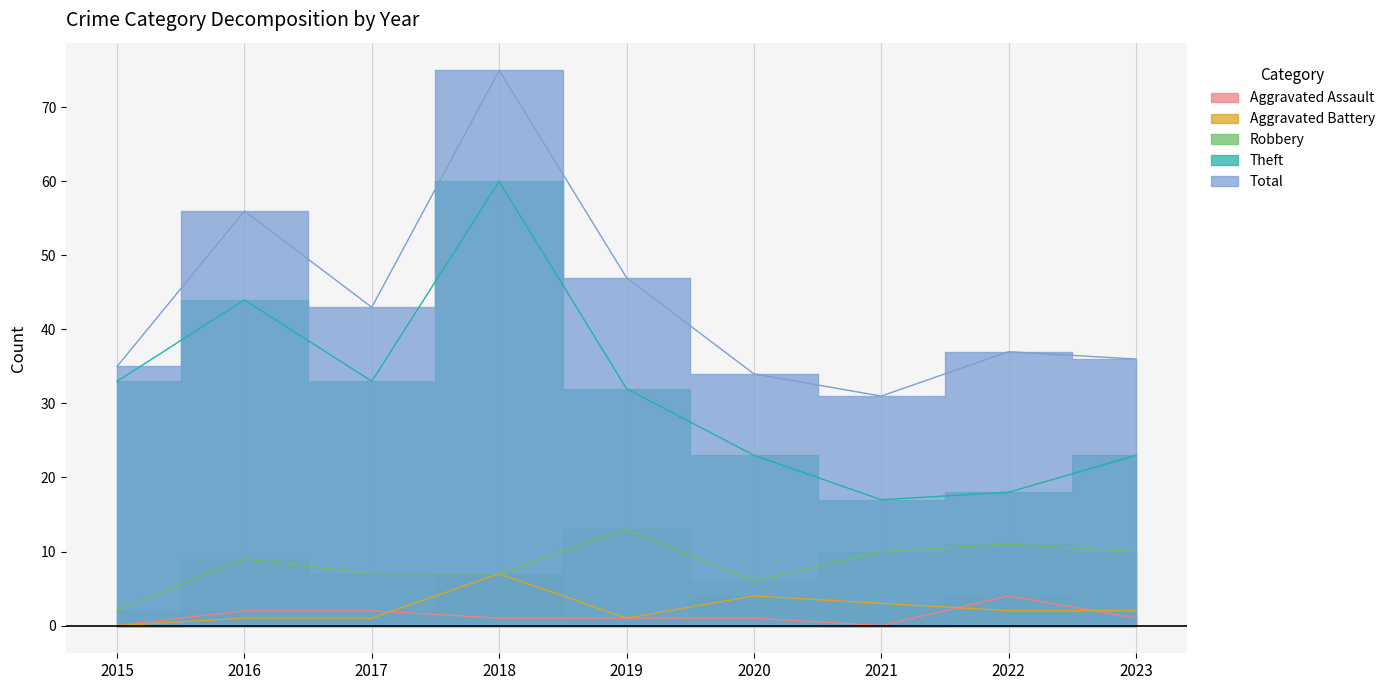

At which category is the sum across all series the highest?

2018